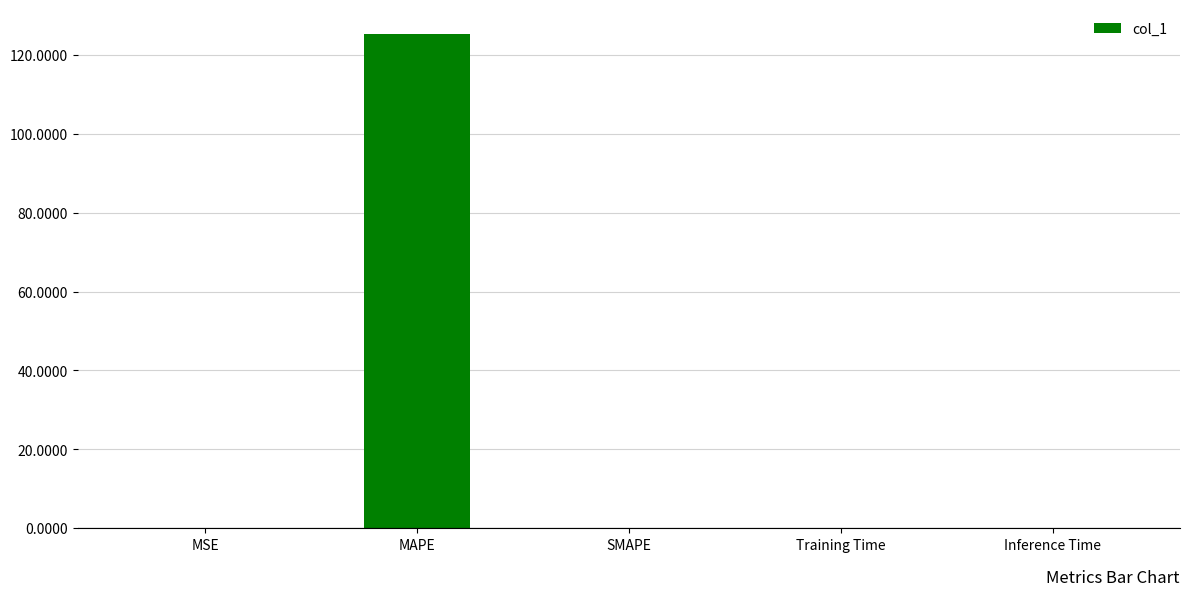

Which category has the highest value across all series?

MAPE